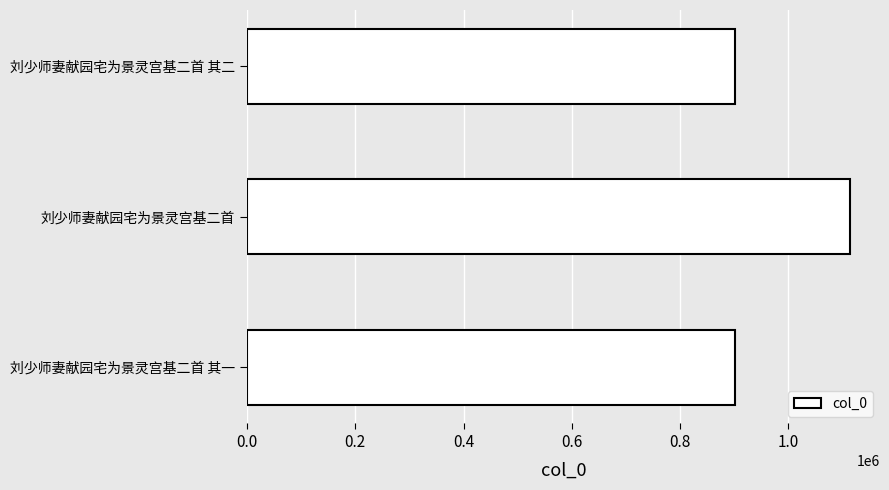

At which label is the value closest to 1007516?

刘少师妻献园宅为景灵宫基二首 其一